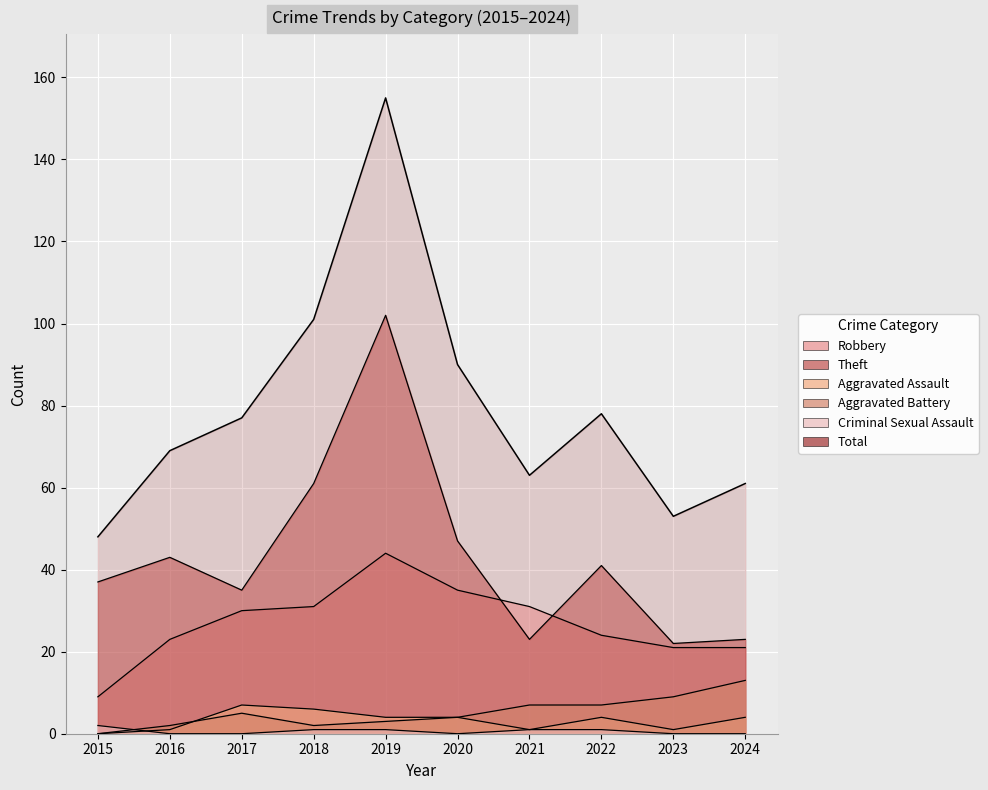

What is the approximate value of Total at 2021, to the nearest 5?

65